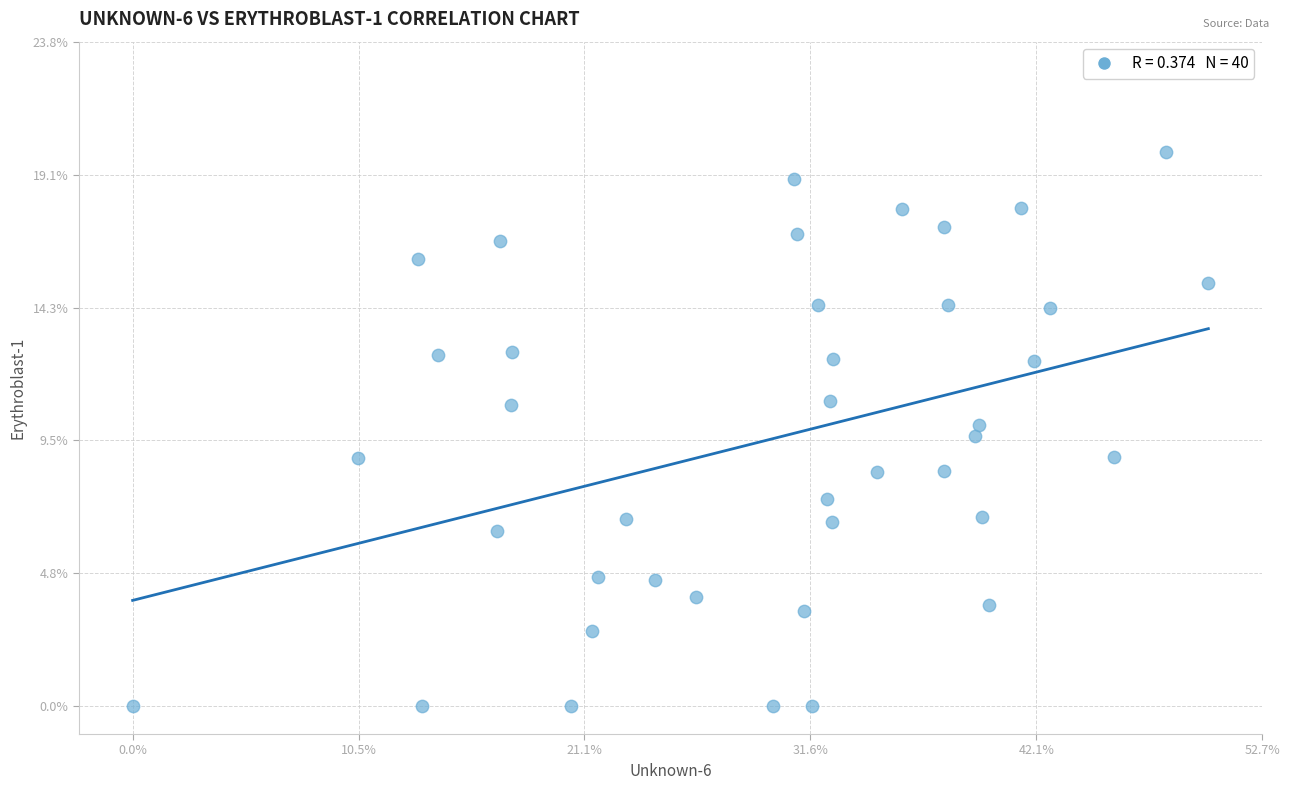

What is the range of X values (max minus min)?

50.2